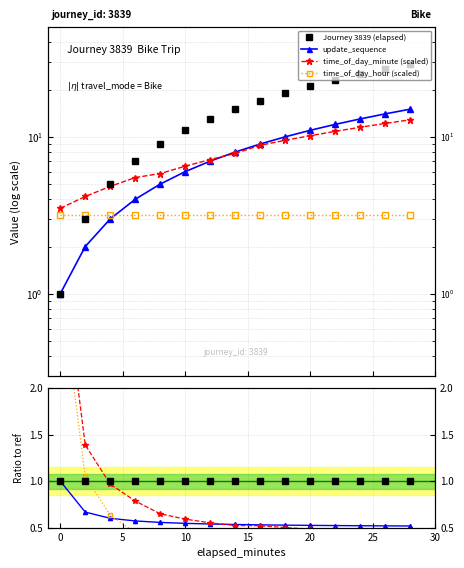

Reading left to right, what are all the values shown in this chart?

Journey 3839 (elapsed): 1.0	1.0	1.0	1.0	1.0	1.0	1.0	1.0	1.0	1.0	1.0	1.0	1.0	1.0	1.0
update_sequence: 1.0	0.7	0.6	0.6	0.6	0.5	0.5	0.5	0.5	0.5	0.5	0.5	0.5	0.5	0.5
time_of_day_minute (scaled): 3.5	1.4	1.0	0.8	0.6	0.6	0.6	0.5	0.5	0.5	0.5	0.5	0.5	0.5	0.4
time_of_day_hour (scaled): 3.2	1.1	0.6	0.5	0.4	0.3	0.2	0.2	0.2	0.2	0.2	0.1	0.1	0.1	0.1